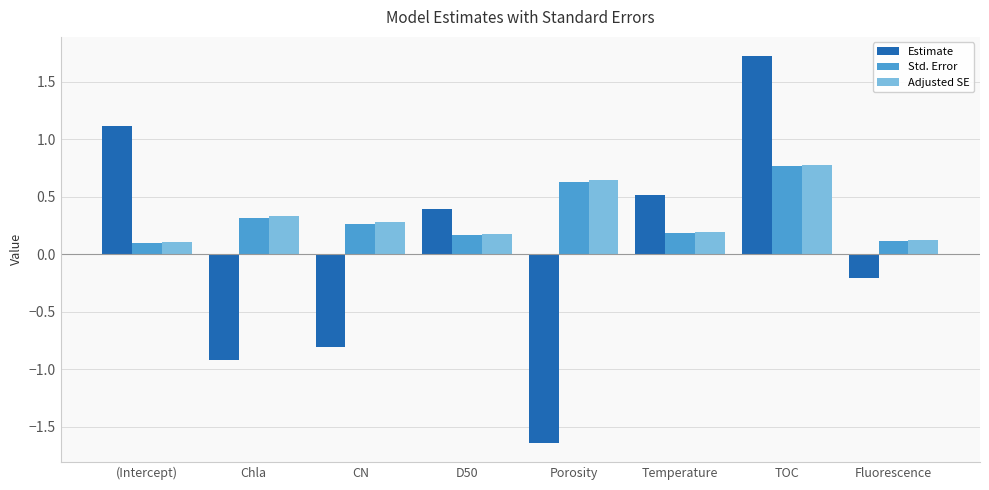

What is the difference between the maximum and minimum values in the Std. Error series?

0.7